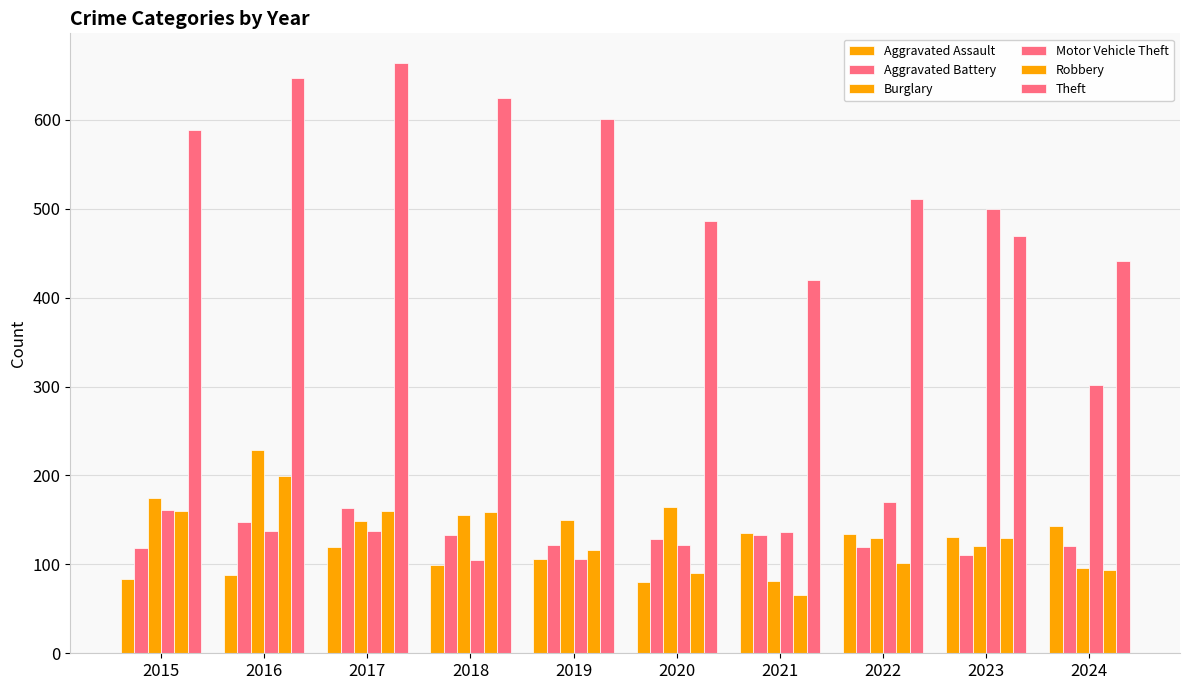

List the labels in order of Theft value, smallest first.

2021, 2024, 2023, 2020, 2022, 2015, 2019, 2018, 2016, 2017